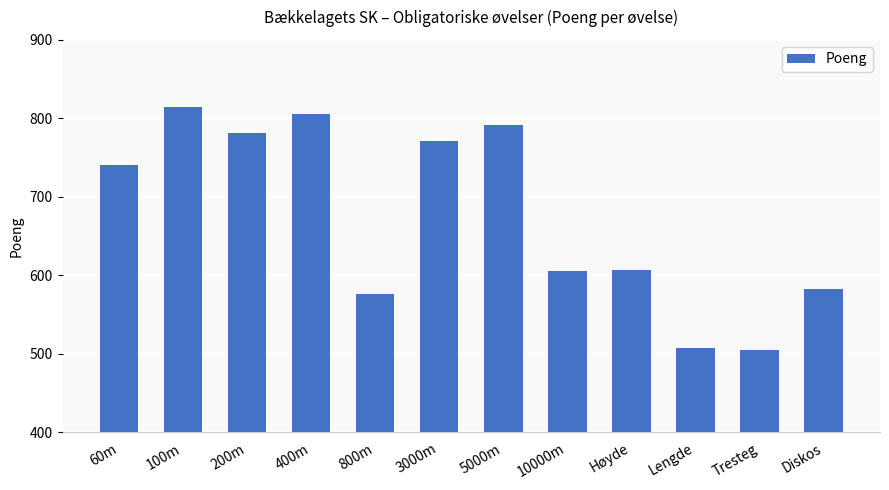

What is the greatest value displayed?

814